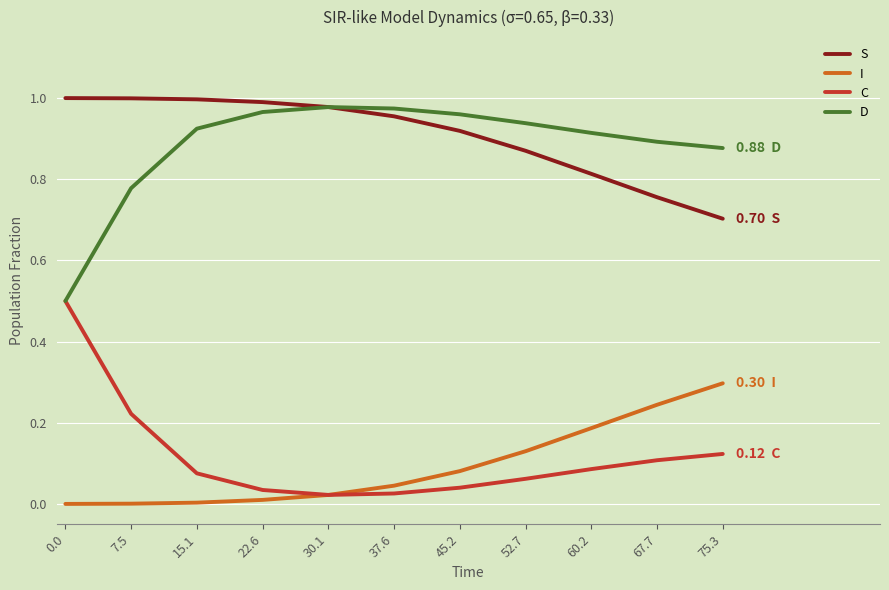

At 15.1, list the series in order from smallest to largest.

I, C, D, S